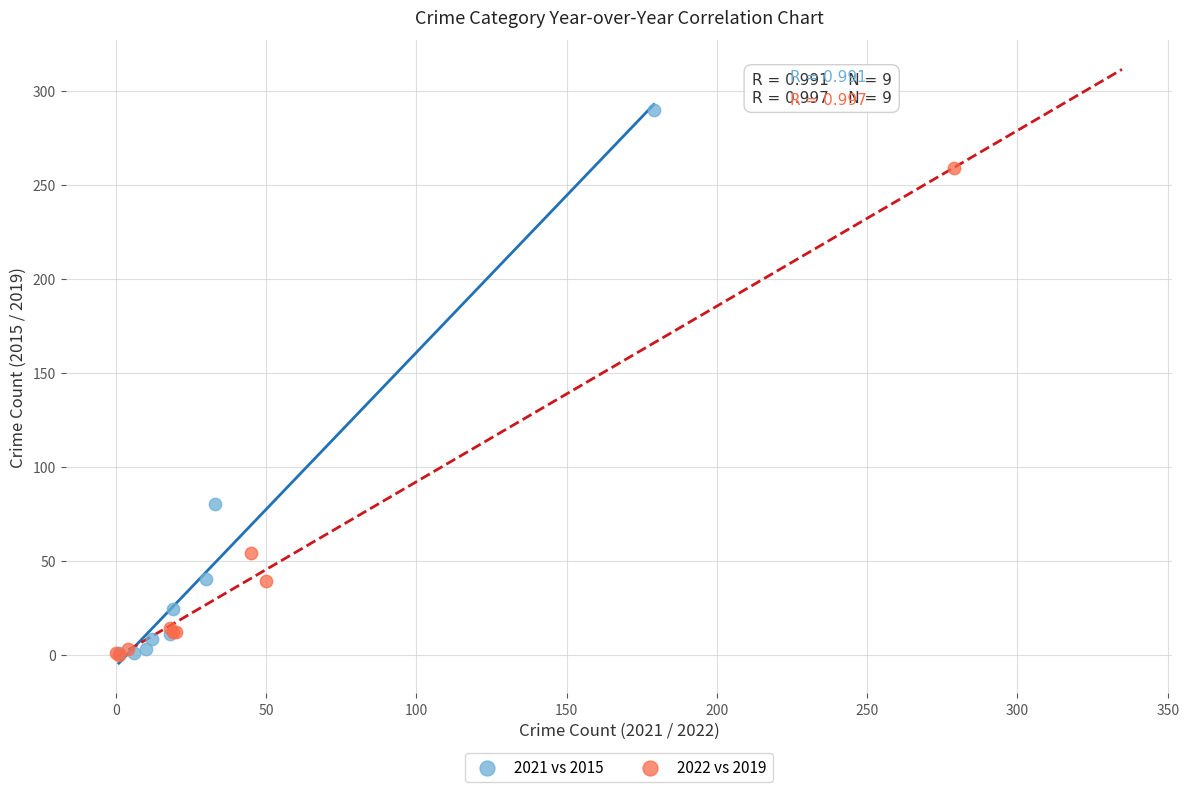

What are all the series names shown in the legend?

2021 vs 2015, 2022 vs 2019